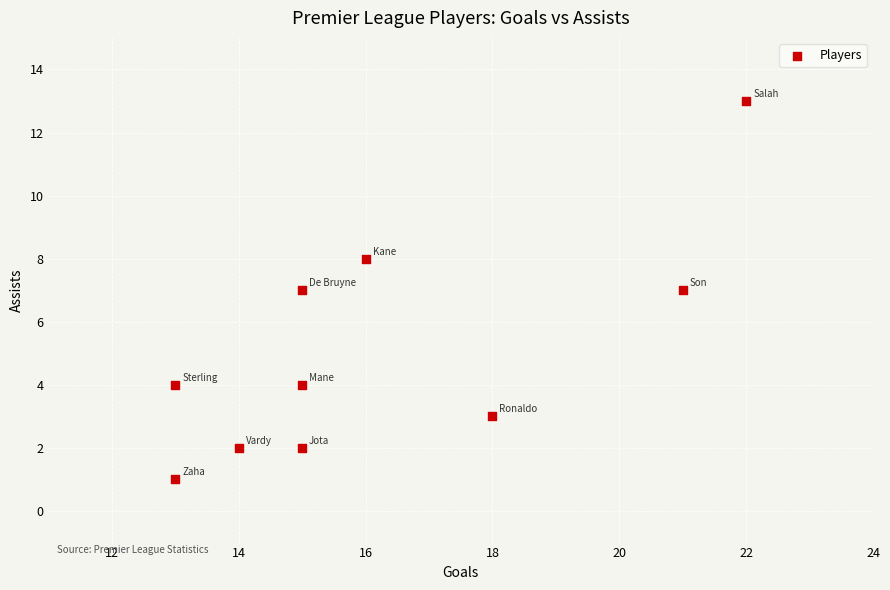

What is the average Y value?

5